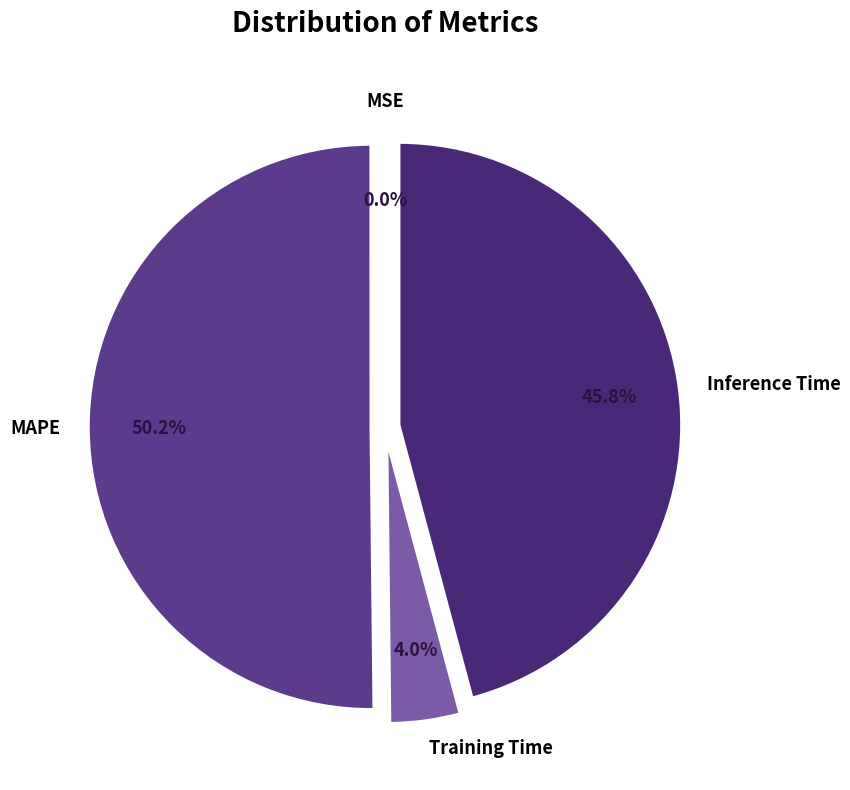

To the nearest percent, what is the average slice percentage?

25%